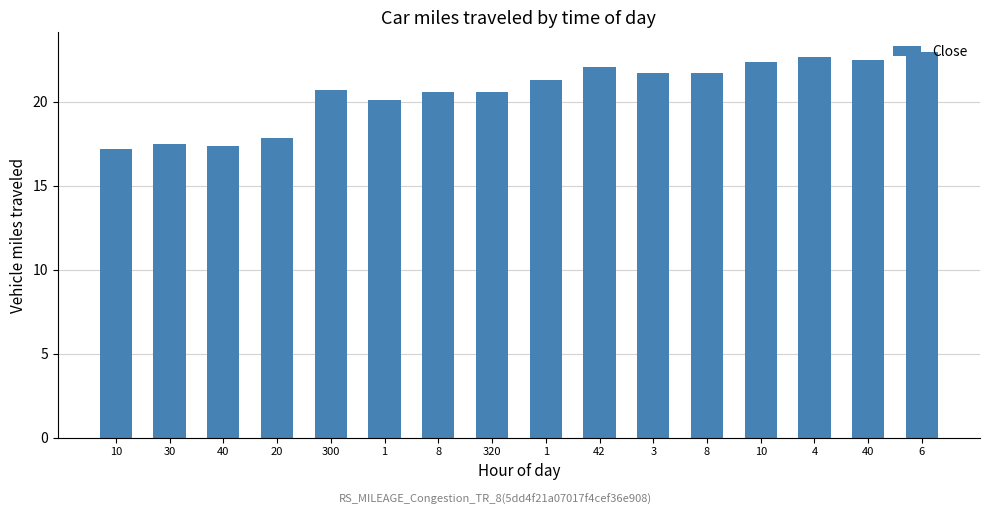

How many distinct data groups are displayed?

1